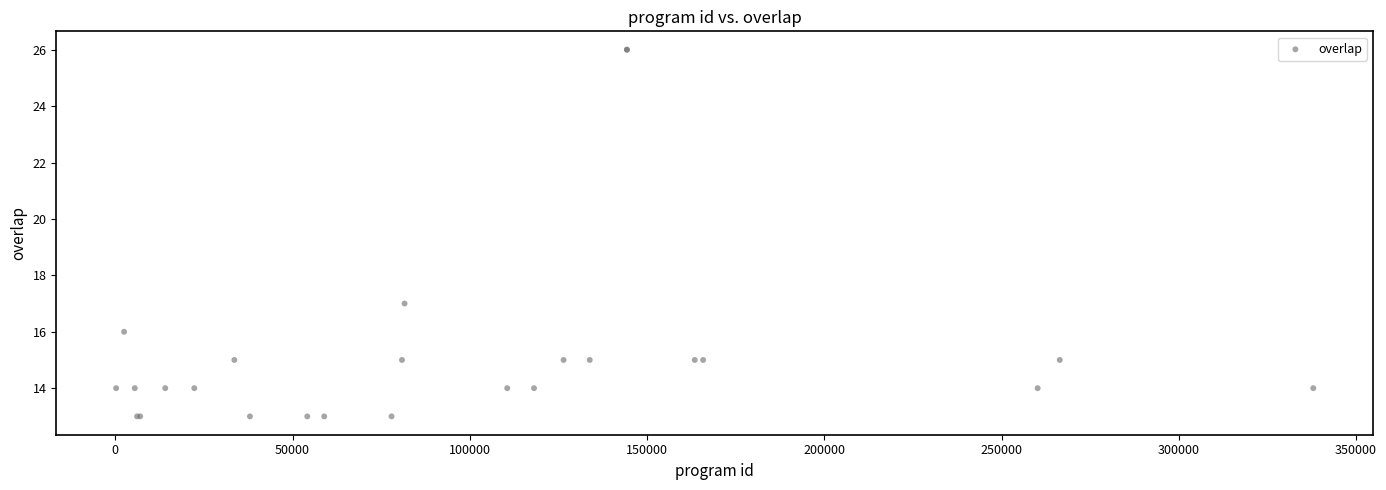

What Y value in the scatter plot is closest to 19?

17